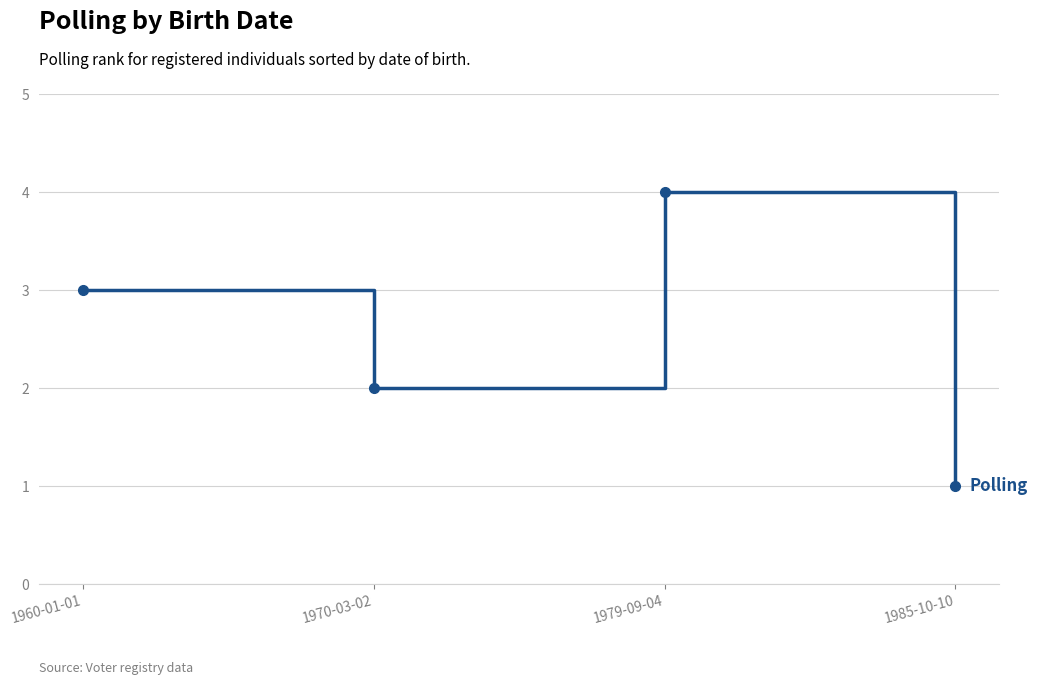

How many interior local valleys (lower than both neighbors) does the data have?

1